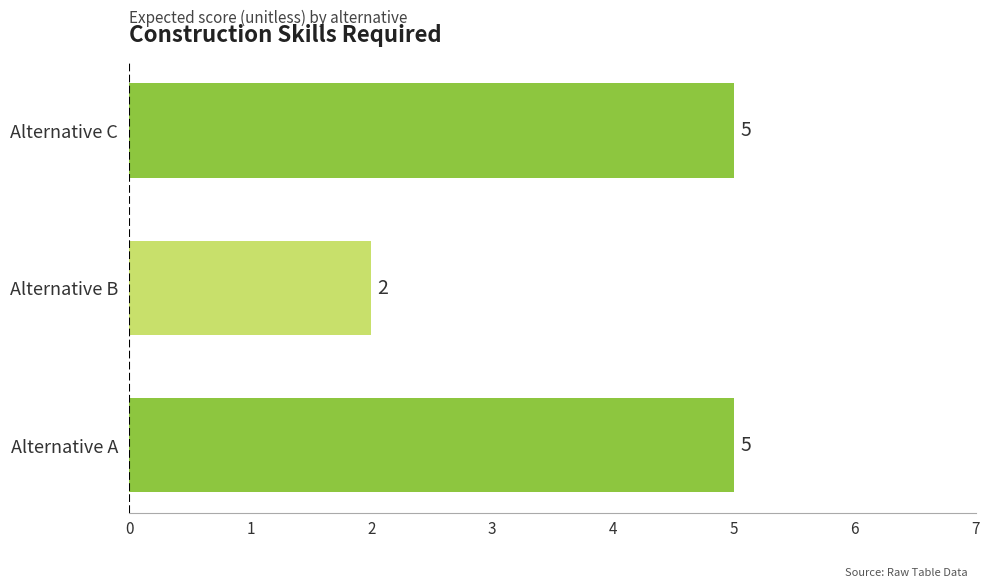

Reading top to bottom, list all the values displayed in this chart.

Alternative C=5	Alternative B=2	Alternative A=5